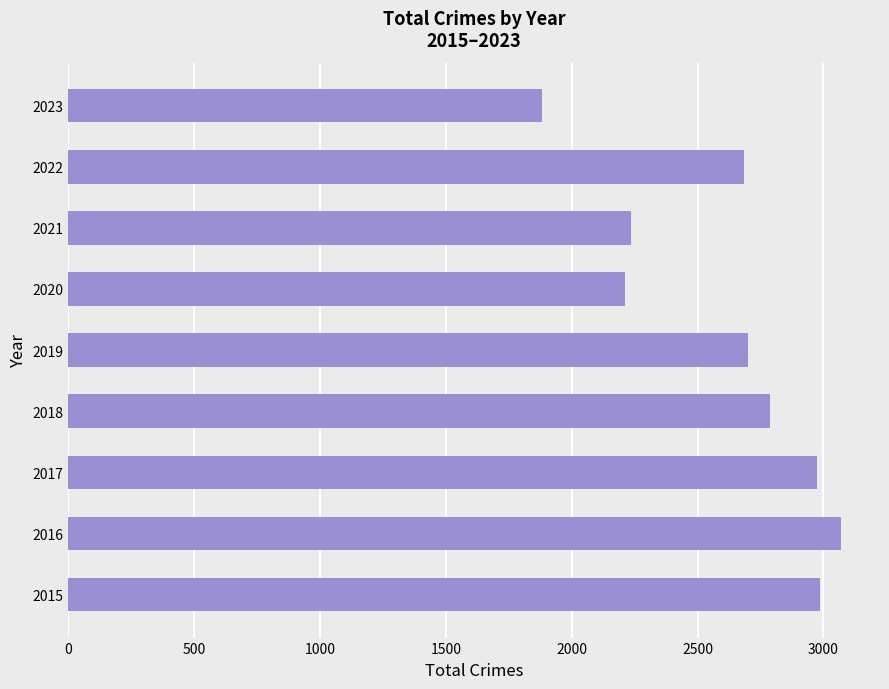

Reading bottom to top, list all the values displayed in this chart.

2987	3071	2973	2787	2700	2211	2237	2685	1882